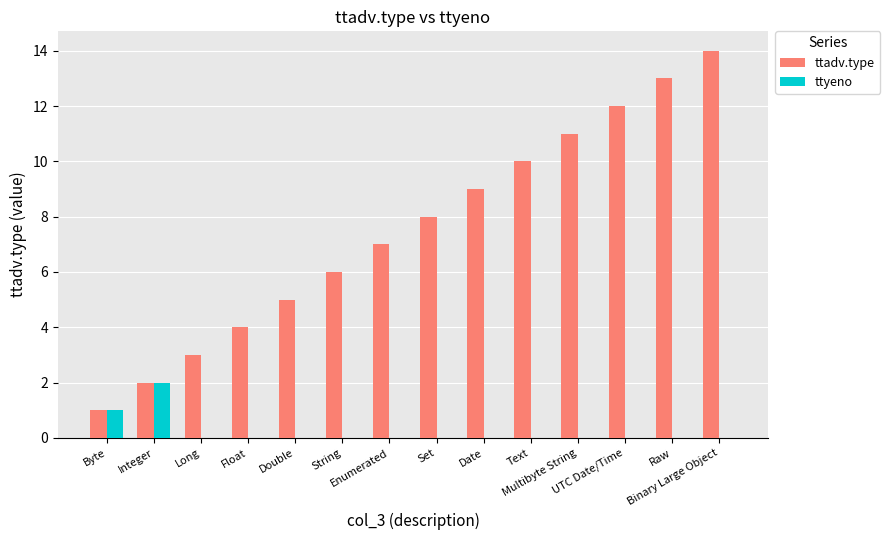

What is the maximum value for ttadv.type?

14